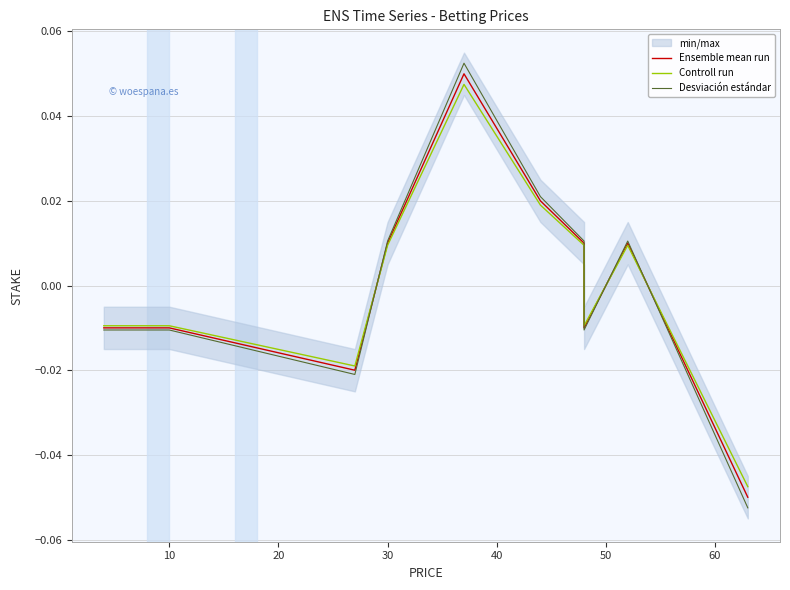

At how many categories does at least one series exceed 0?

5